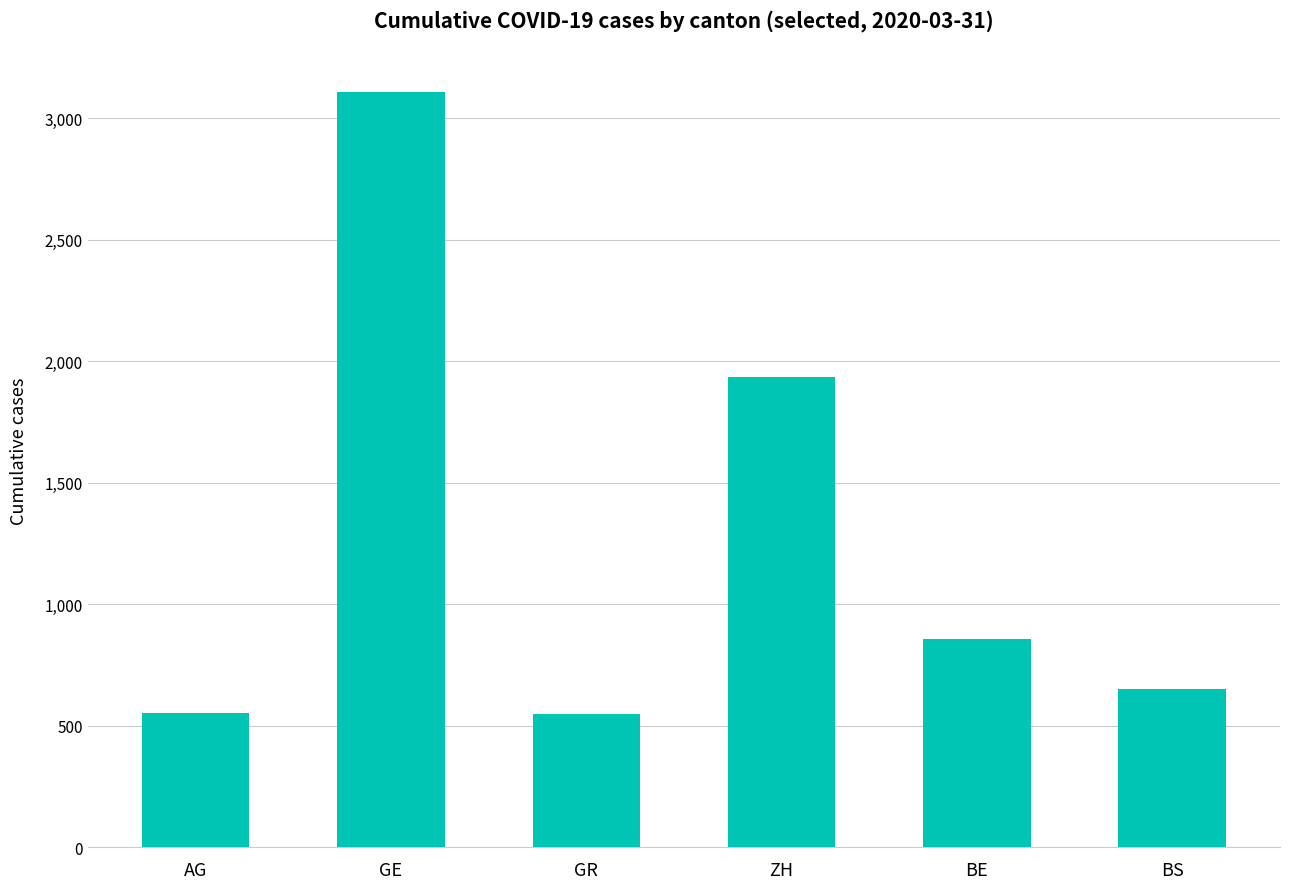

At which label does the data first exceed 856?

GE